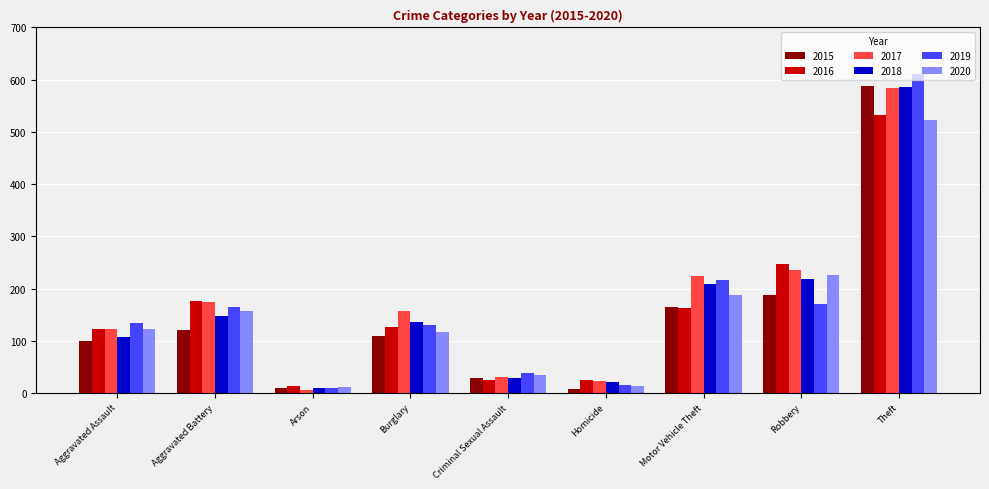

What is the sum of all 2018 values?

1463